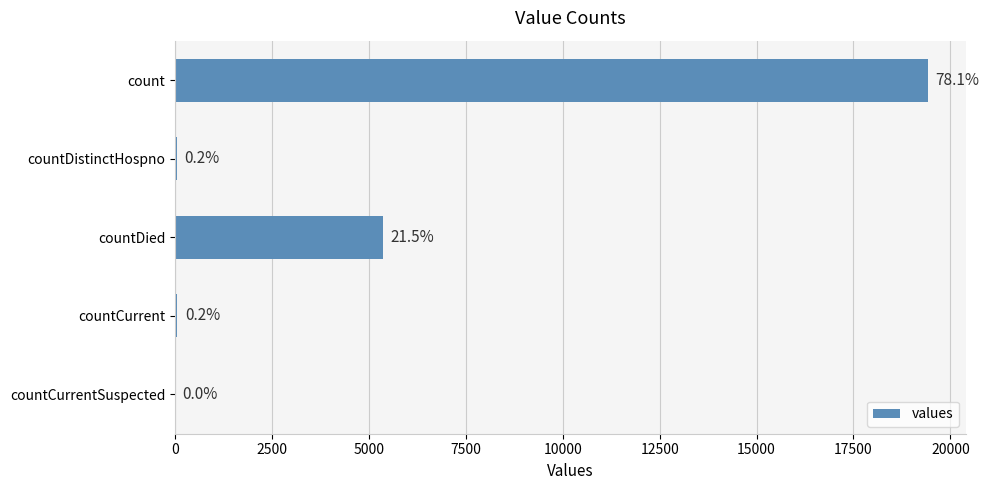

Are the bars horizontal?

Yes